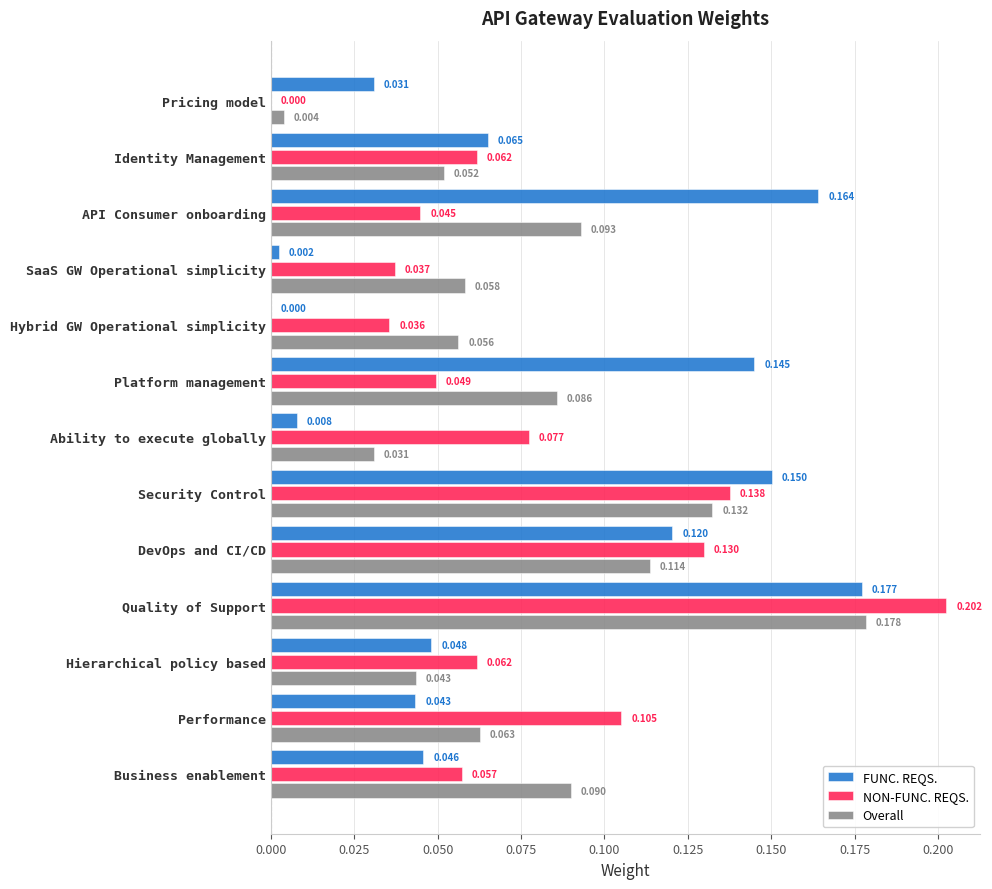

Is the value of NON-FUNC. REQS. at DevOps and CI/CD greater than the value of FUNC. REQS. at SaaS GW Operational simplicity?

Yes